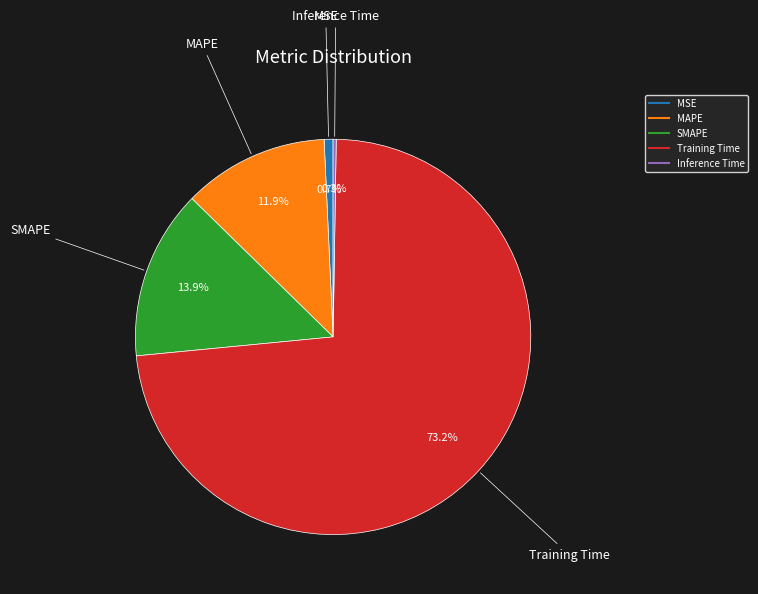

Is the sum of SMAPE and MSE greater than half?

No